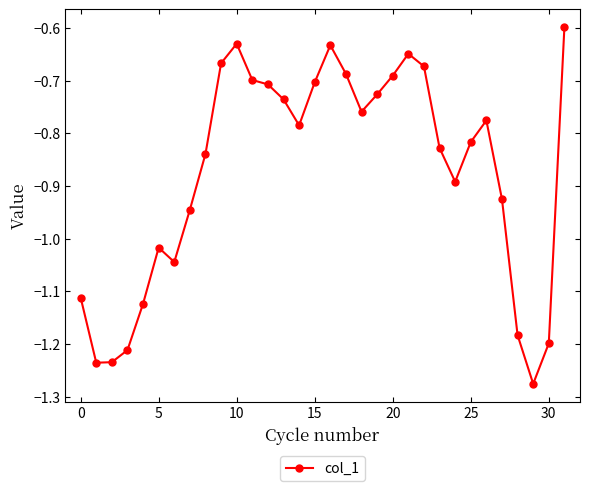

True or false: there are more than 0 points higher than both neighbors.

True